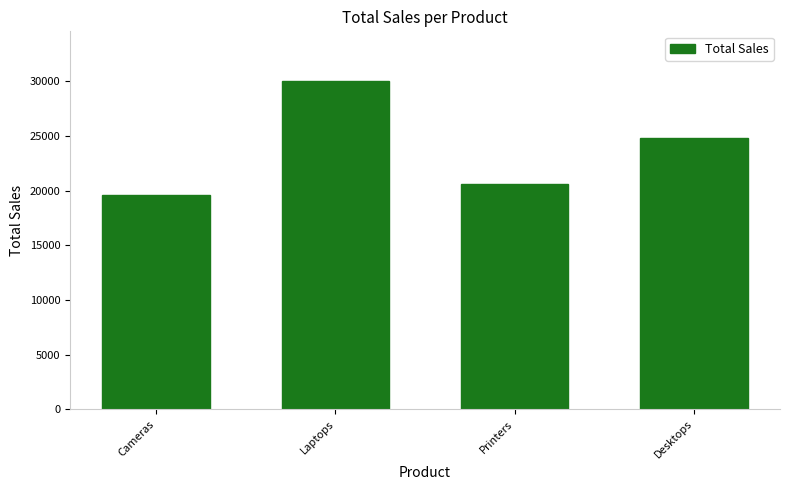

What is the label of the 2nd bar from the left?

Laptops